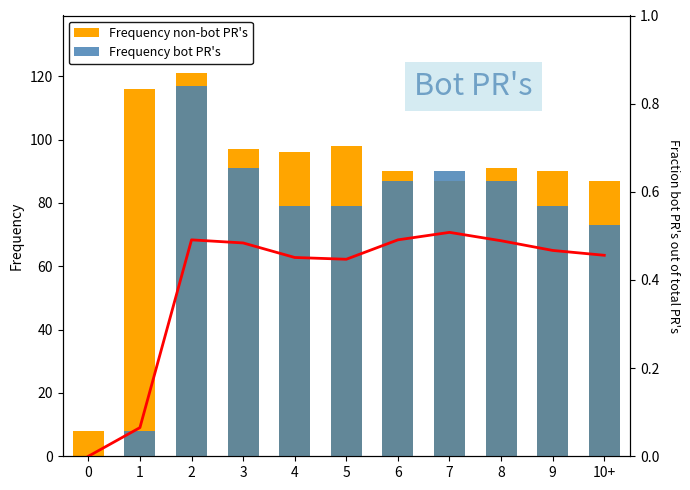

What is the label of the 11th bar from the left?

10+